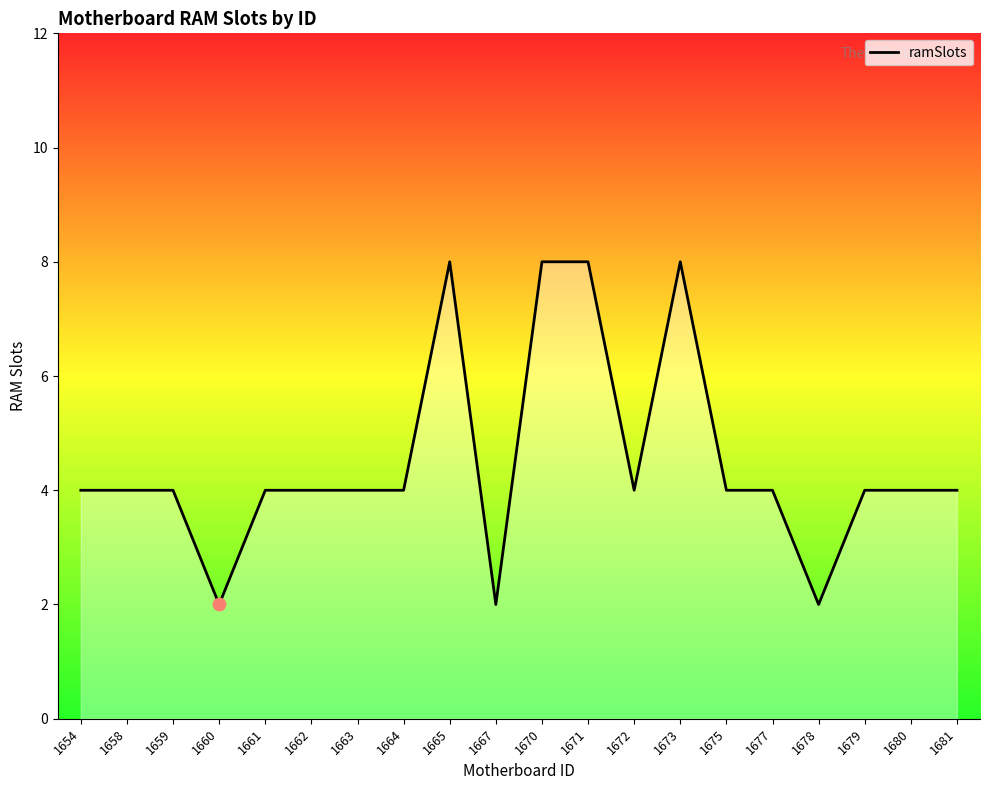

Approximately how many times larger is the value at 1658 compared to 1664?

1.0